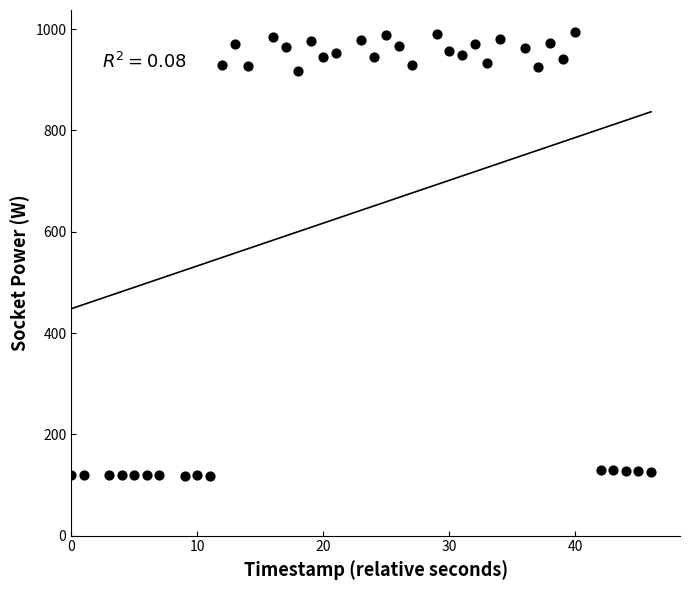

What is the range of X values (max minus min)?

46